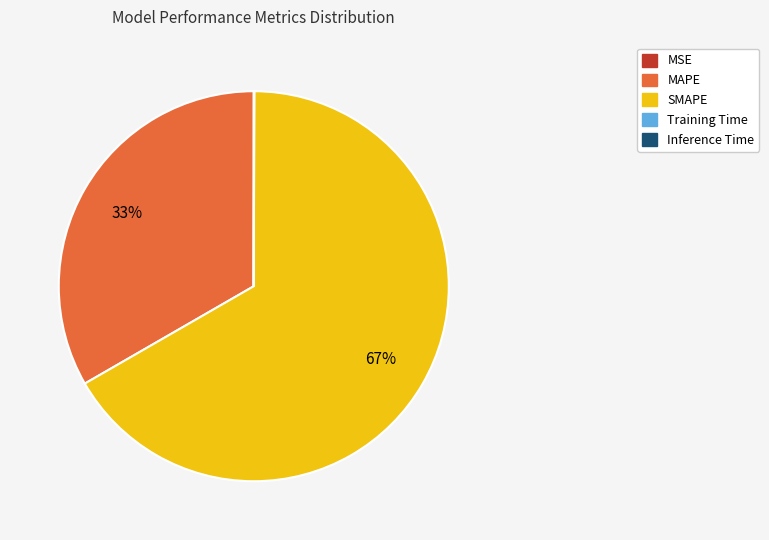

The MAPE slice represents 46% of the pie. True or false?

False